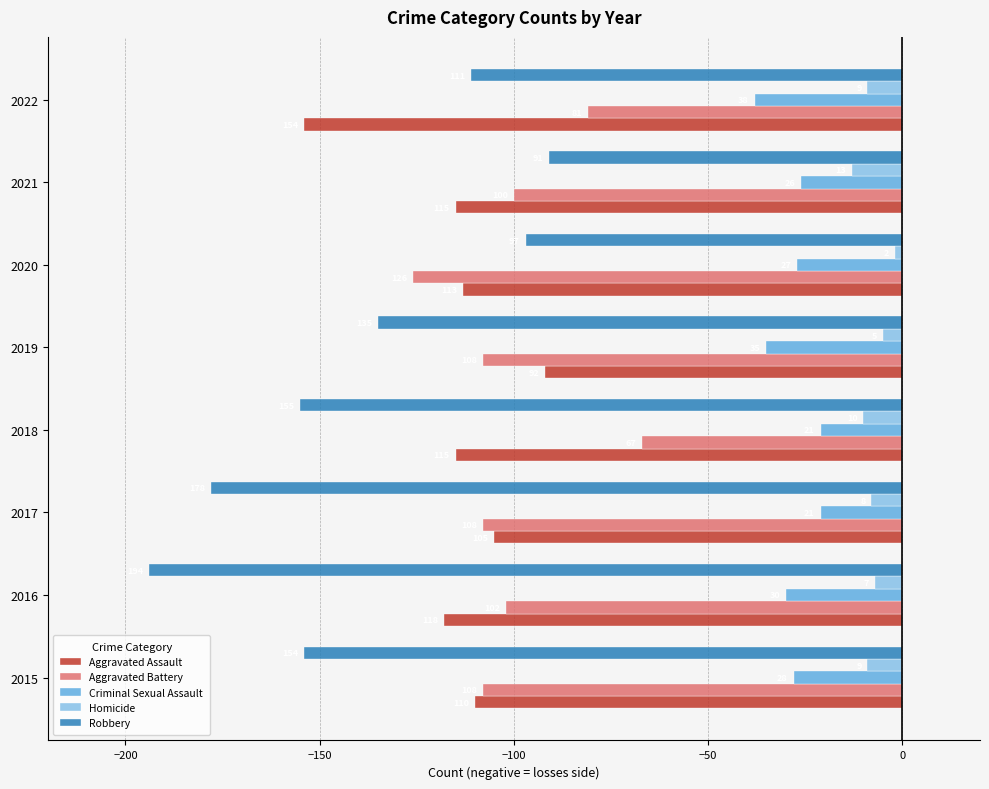

What is the value of the Criminal Sexual Assault bar at the 5th from the left?

-35